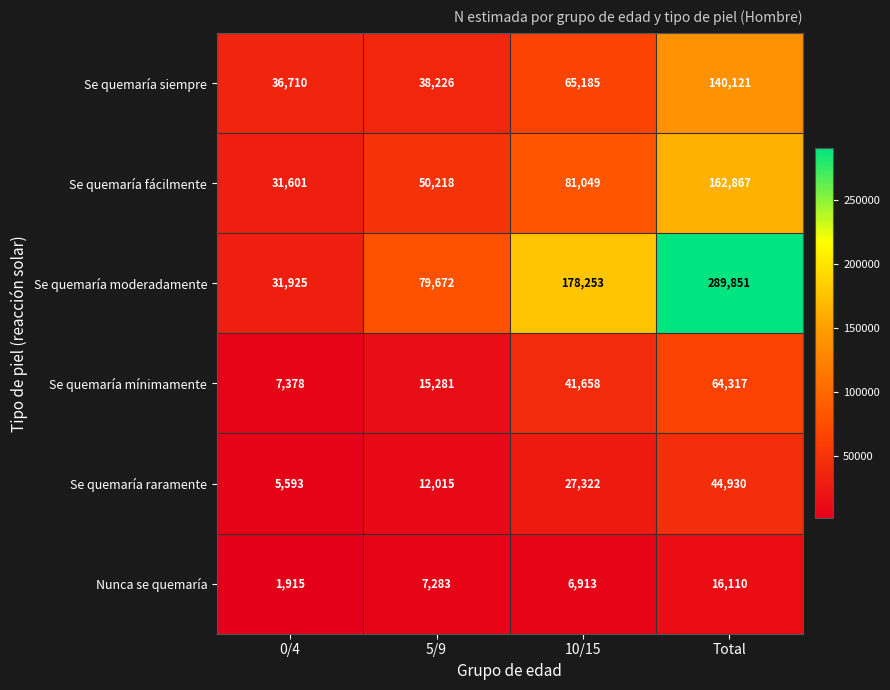

Reading right to left, list all the values displayed in this chart.

Se quemaría siempre: Total=140121	10/15=65185	5/9=38226	0/4=36710
Se quemaría fácilmente: Total=162867	10/15=81049	5/9=50218	0/4=31601
Se quemaría moderadamente: Total=289851	10/15=178253	5/9=79672	0/4=31925
Se quemaría mínimamente: Total=64317	10/15=41658	5/9=15281	0/4=7378
Se quemaría raramente: Total=44930	10/15=27322	5/9=12015	0/4=5593
Nunca se quemaría: Total=16110	10/15=6913	5/9=7283	0/4=1915